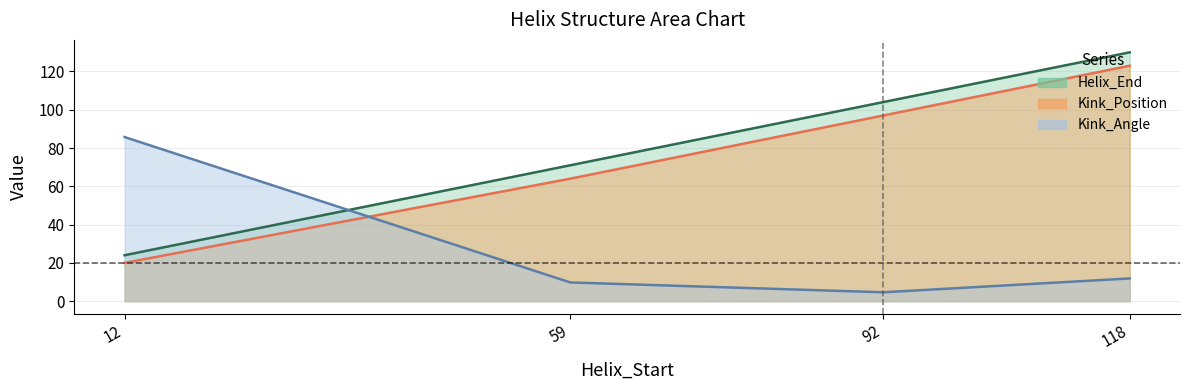

Which has a higher value, 92 or 12?

92